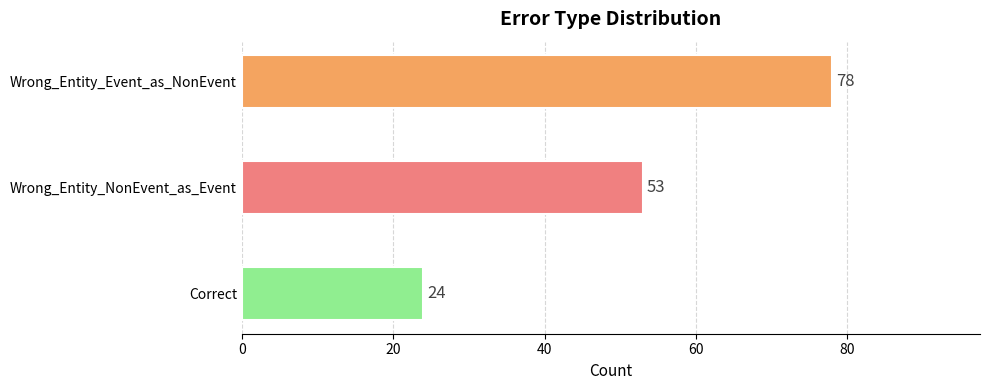

What is the change in value from Correct to Wrong_Entity_NonEvent_as_Event?

+29